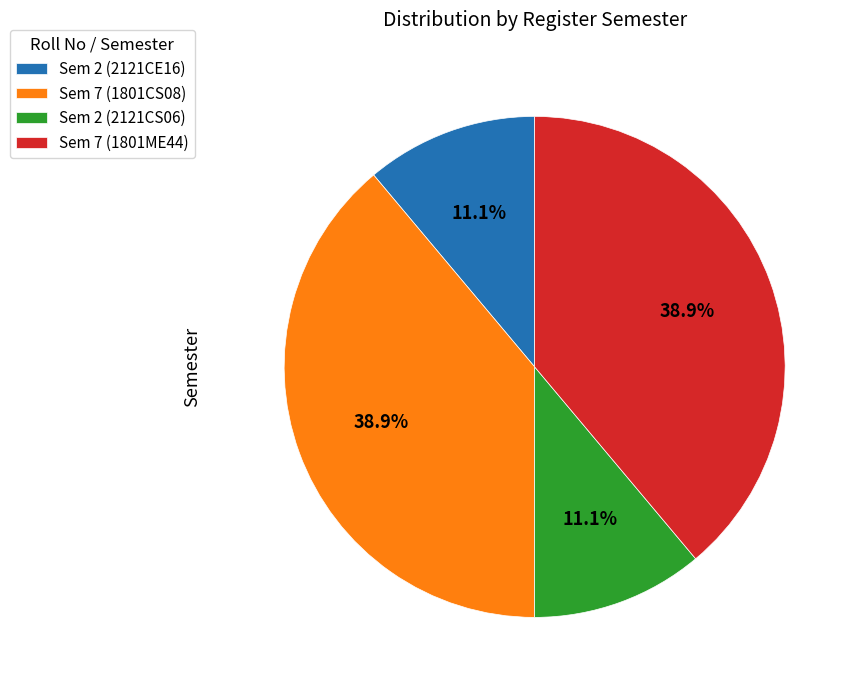

How many slices are in this pie chart?

4